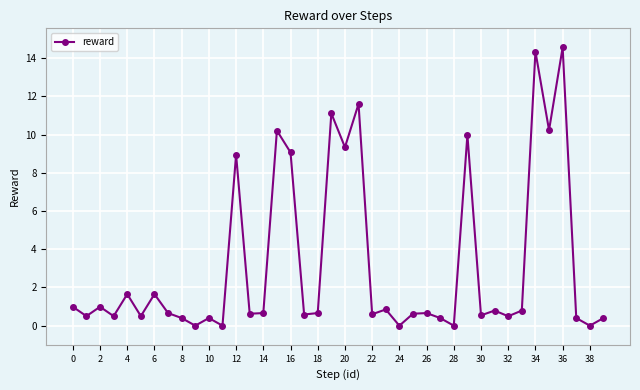

What is the value of the 34th point from the left?

0.8